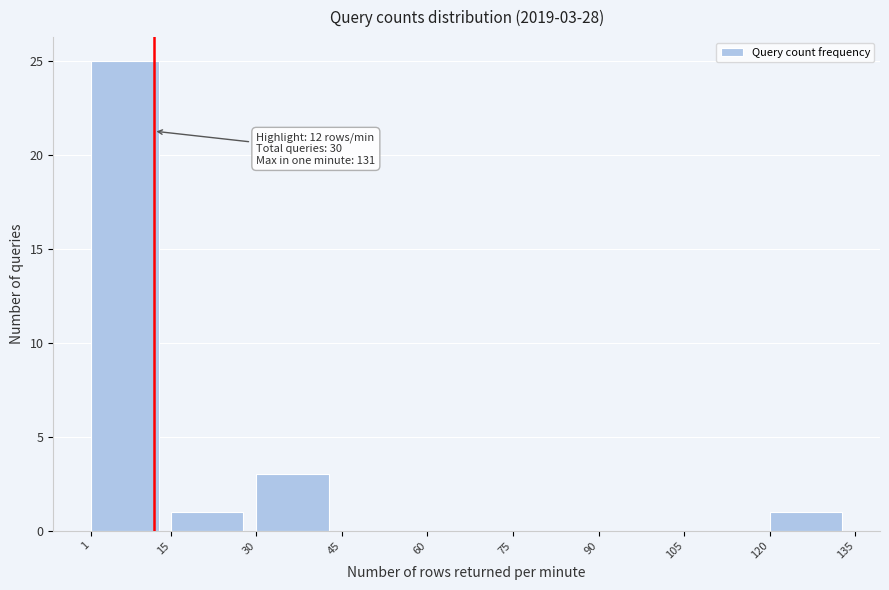

Which range on the x-axis has the tallest bar?

1 to 15